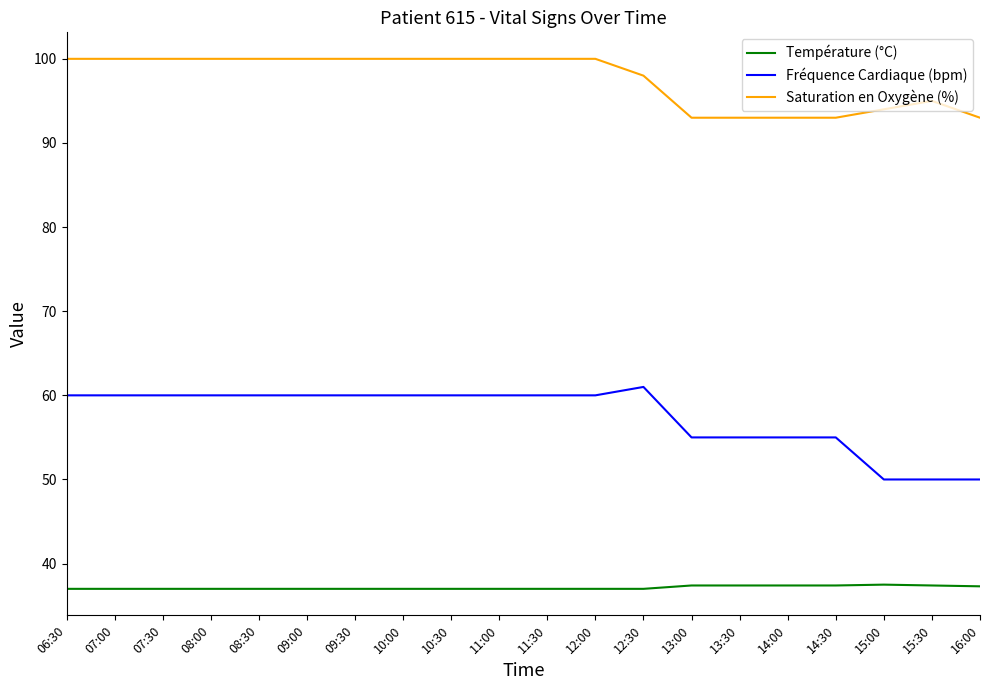

What position from the right is 07:30?

18